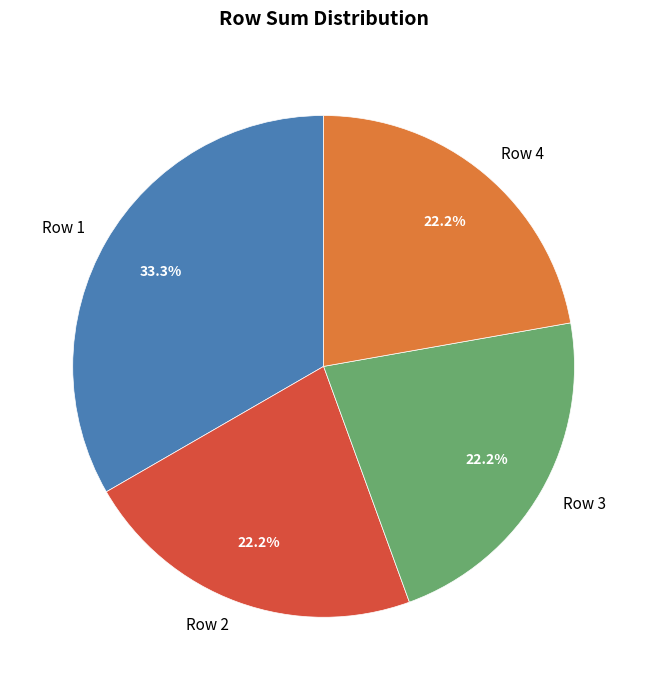

Is it true that Row 3 is 22% of the pie?

True